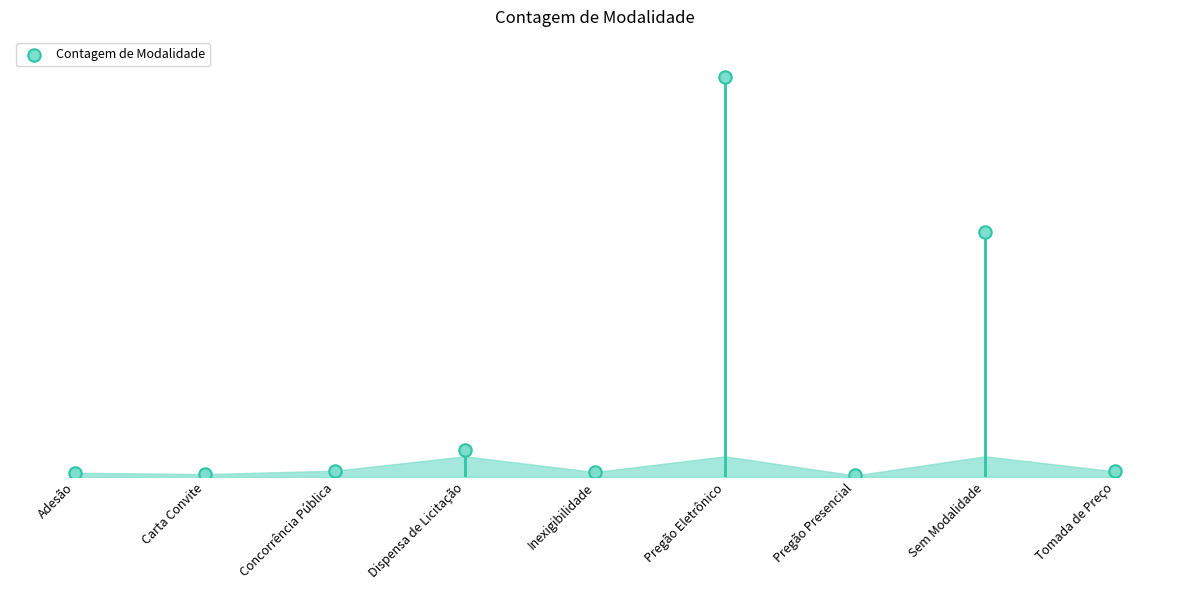

Between Tomada de Preço and Dispensa de Licitação, which is larger?

Dispensa de Licitação